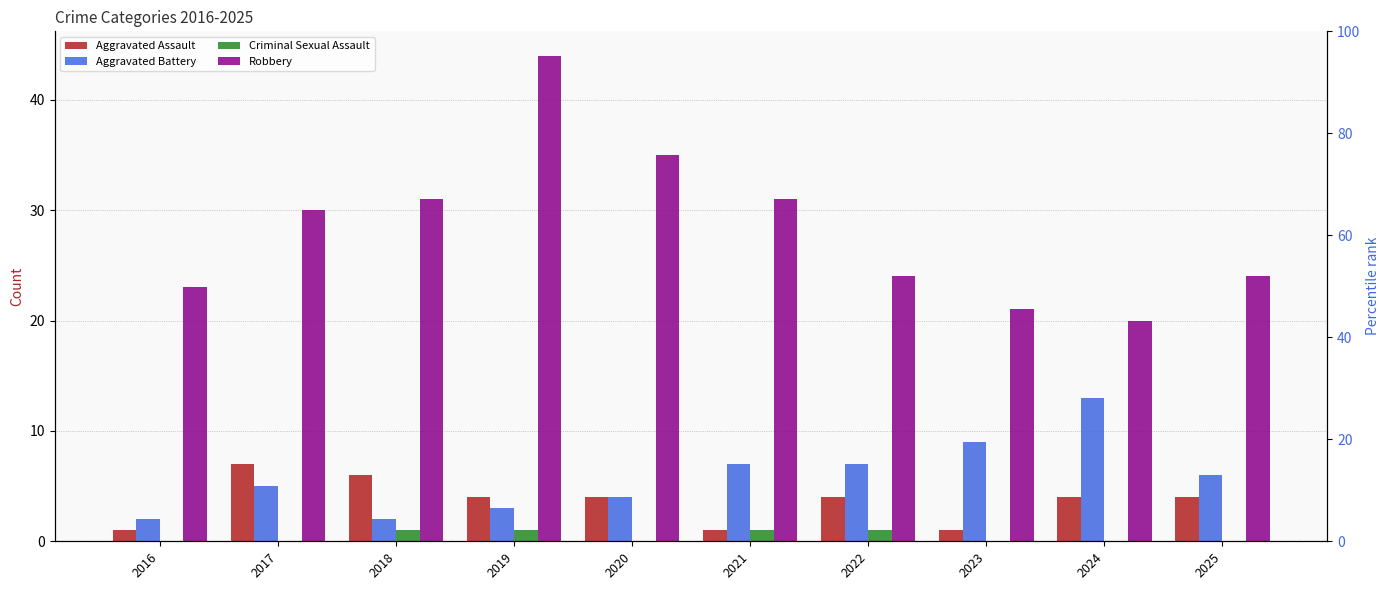

Which has a higher value, 2023 or 2021?

2023